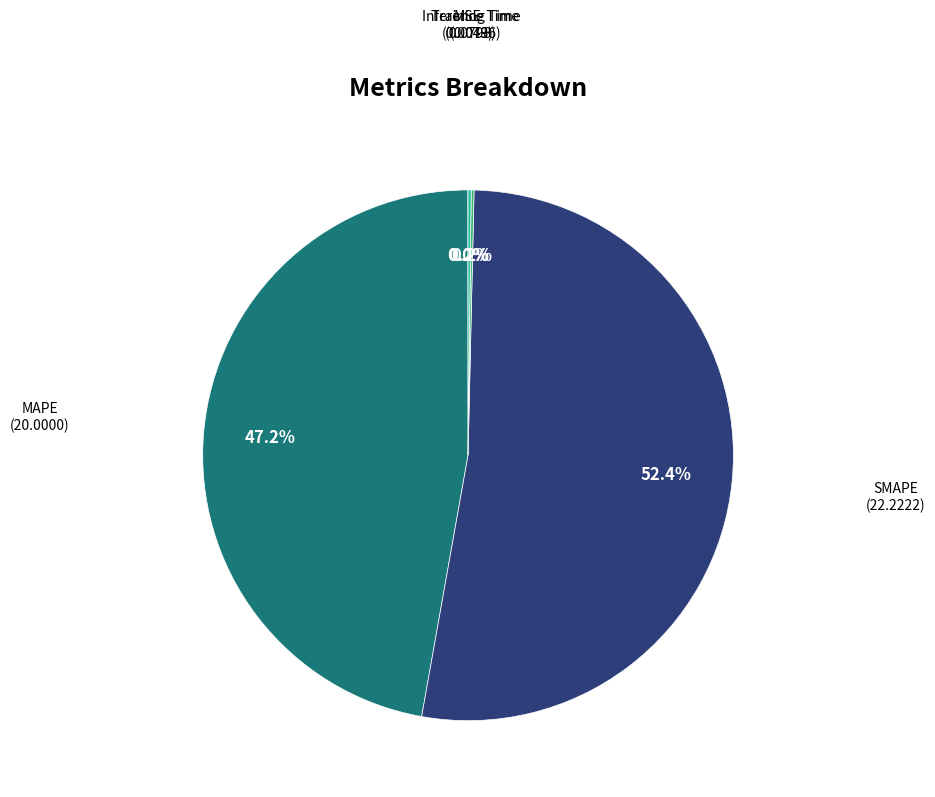

Is there a majority slice in this chart?

Yes